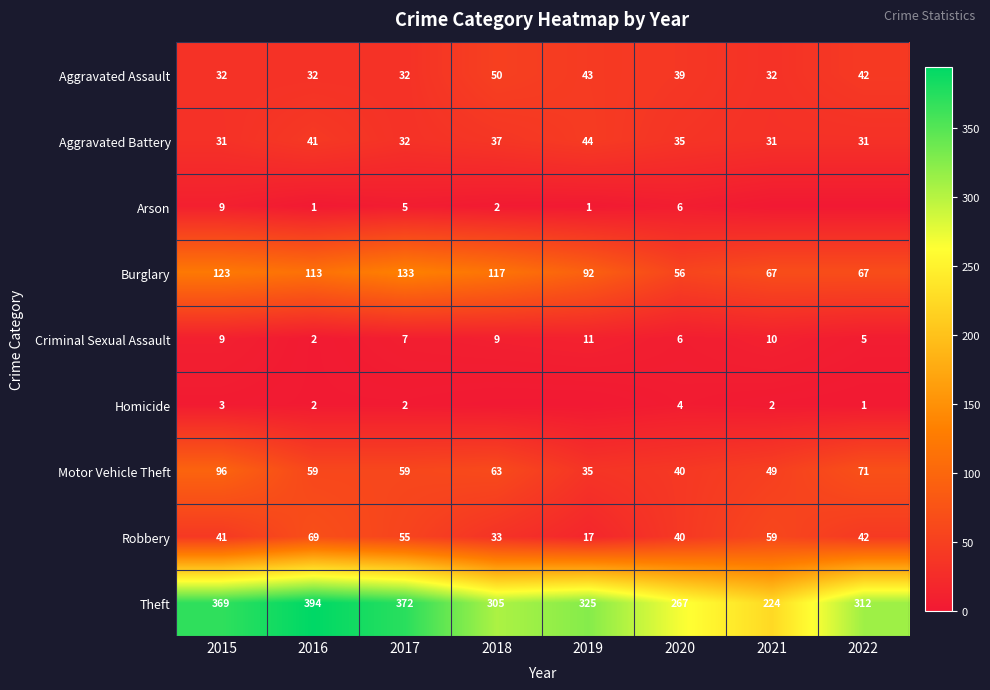

Is the value of Aggravated Battery at 2018 greater than the value of Homicide at 2020?

Yes